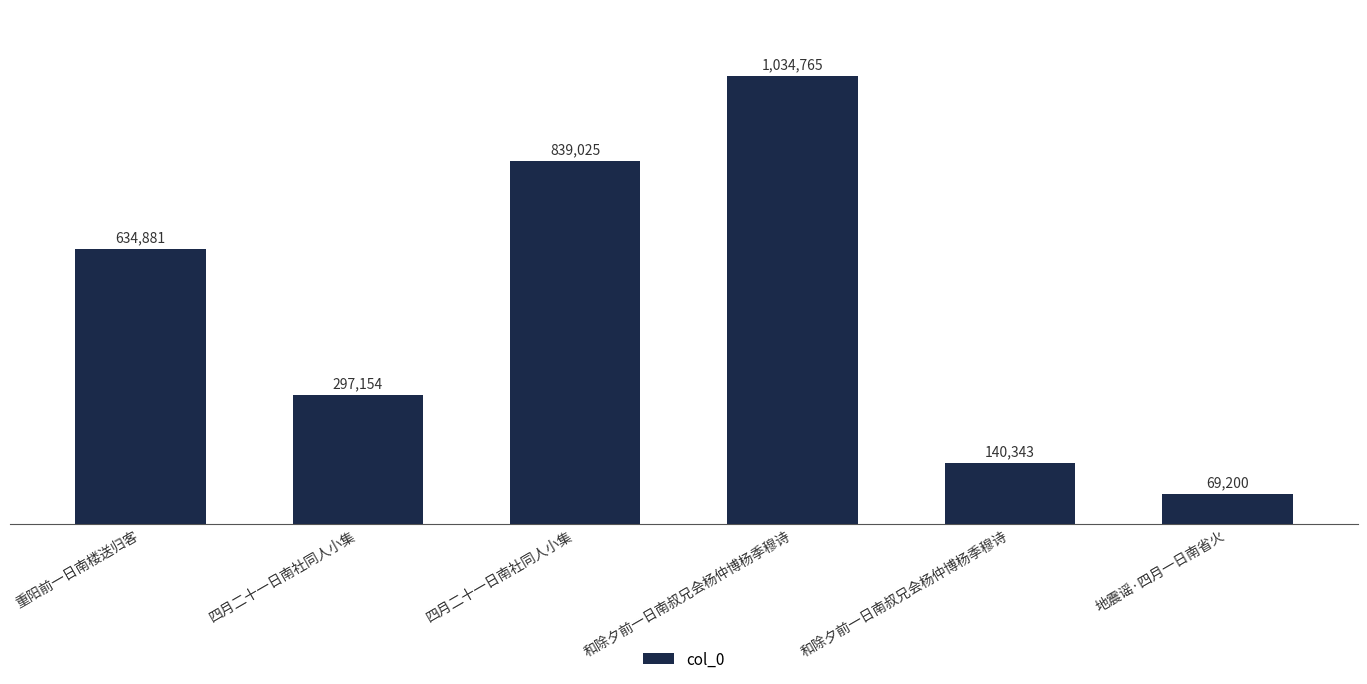

Reading left to right, list all the values displayed in this chart.

634881	297154	839025	1034765	140343	69200